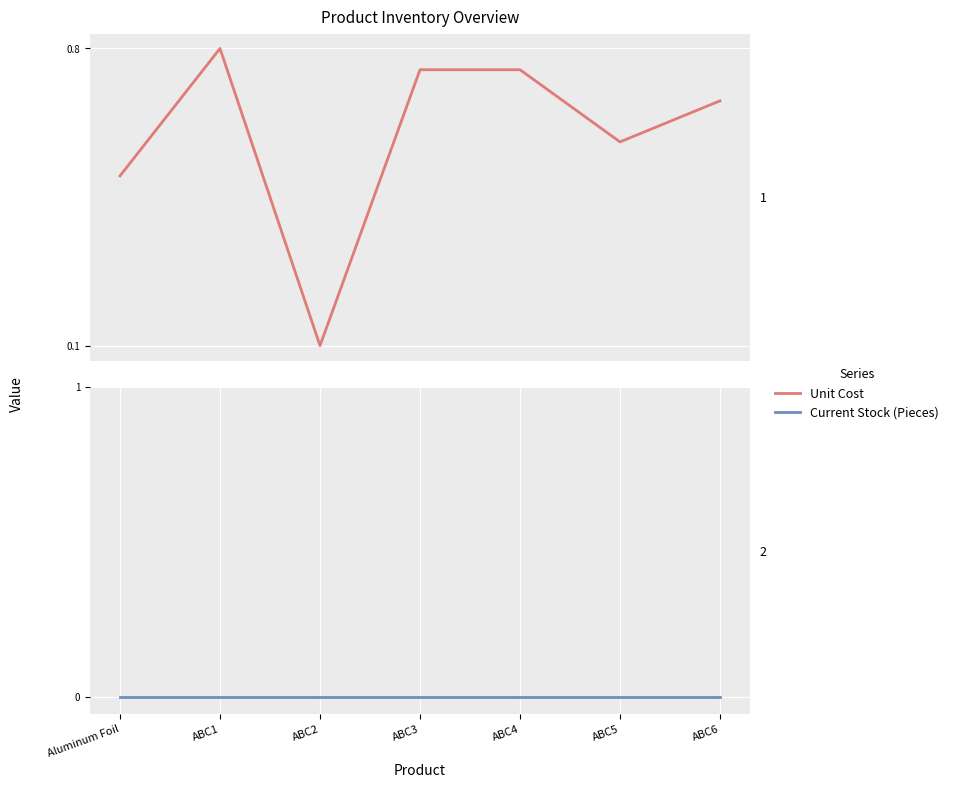

Which series has the widest spread of values?

Unit Cost